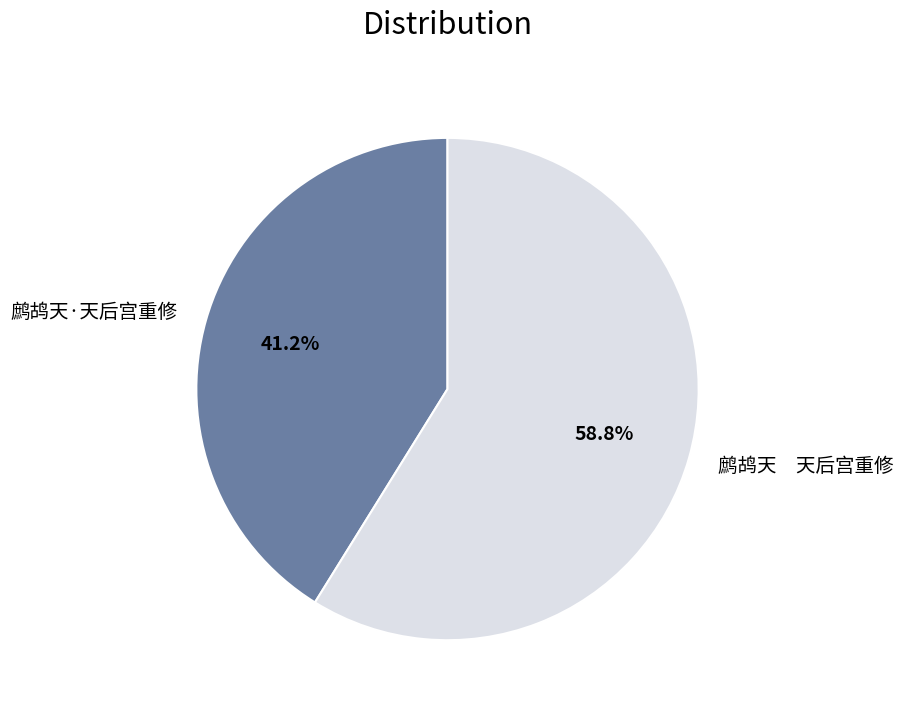

The 鹧鸪天·天后宫重修 slice represents 41% of the pie. True or false?

True